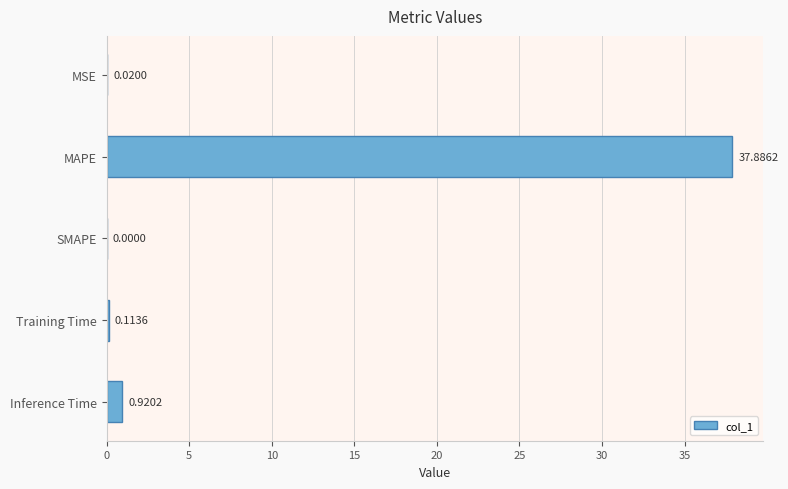

Does the chart contain stacked bars?

No